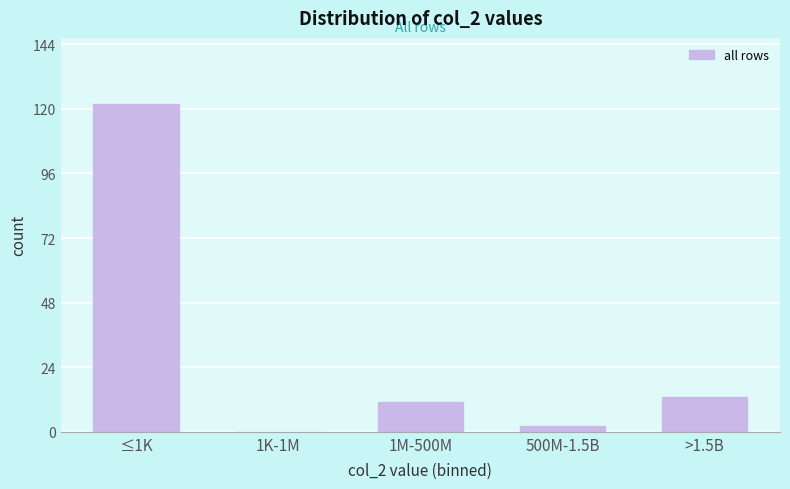

Reading left to right, what are all the values shown in this chart?

≤1K=122	1K-1M=0	1M-500M=11	500M-1.5B=2	>1.5B=13